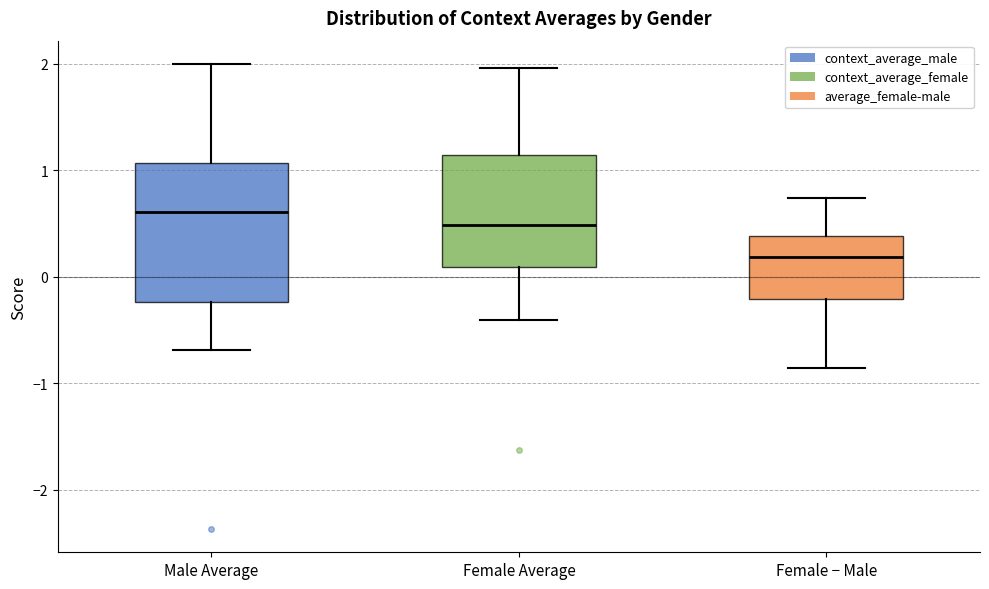

Reading left to right, transcribe this box plot: for each box, give where its median line is, the range the box spans, and where its two whiskers end, as read against the y-axis. The values are not printed on the chart, so give them approximately, as read against the axis.

Male Average: median 0.6, box -0.2 to 1.1, whiskers -0.7 to 2.0
Female Average: median 0.5, box 0.1 to 1.1, whiskers -0.4 to 2.0
Female − Male: median 0.2, box -0.2 to 0.4, whiskers -0.9 to 0.7